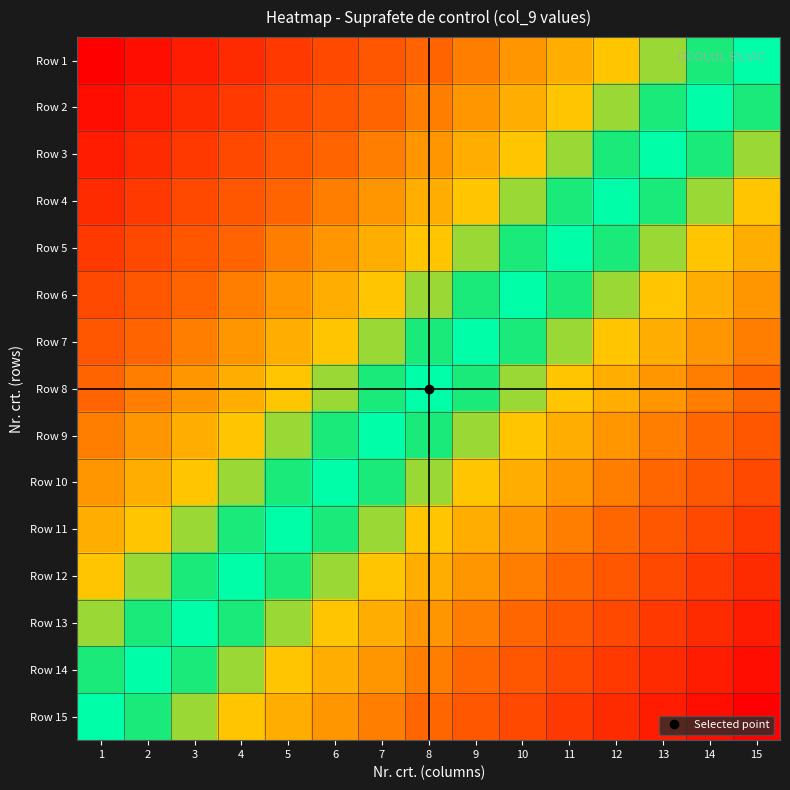

What is the total value across all series at 11?

-3.2